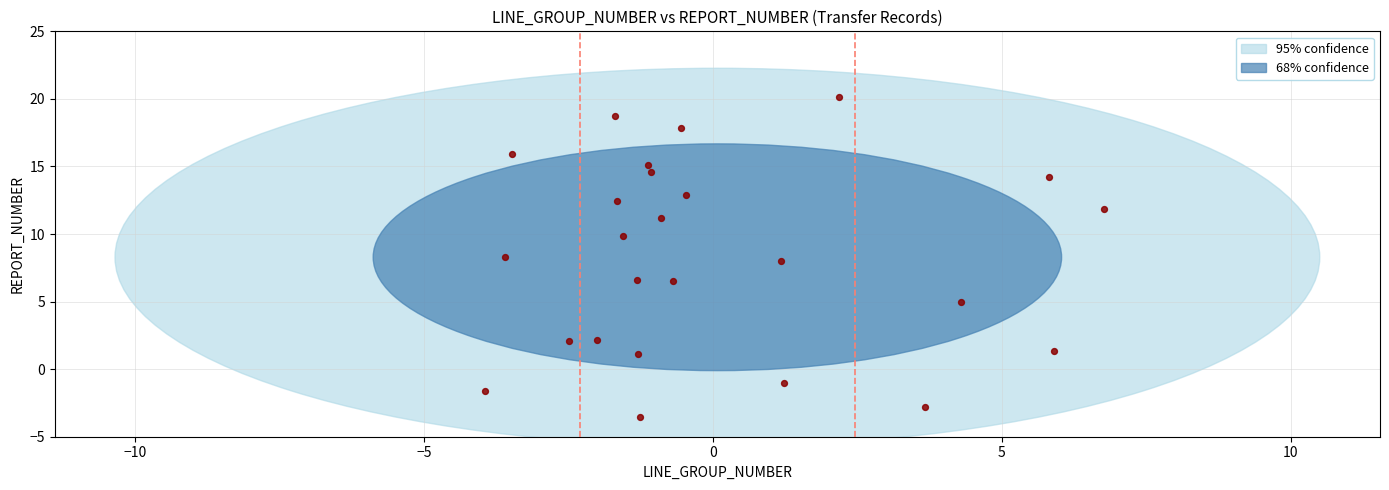

What is the range of X values (max minus min)?

10.7